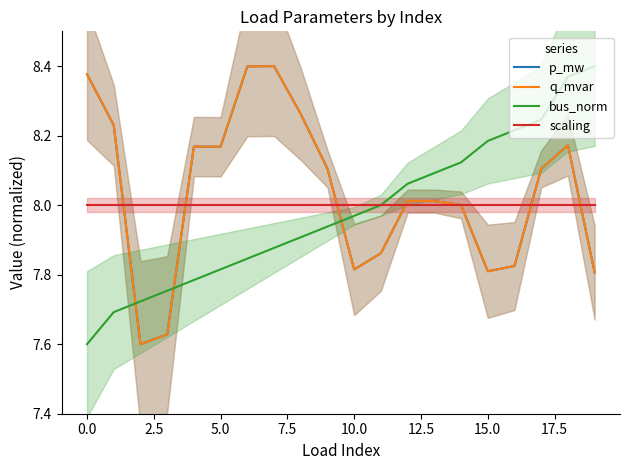

At which label is bus_norm closest to 8?

11